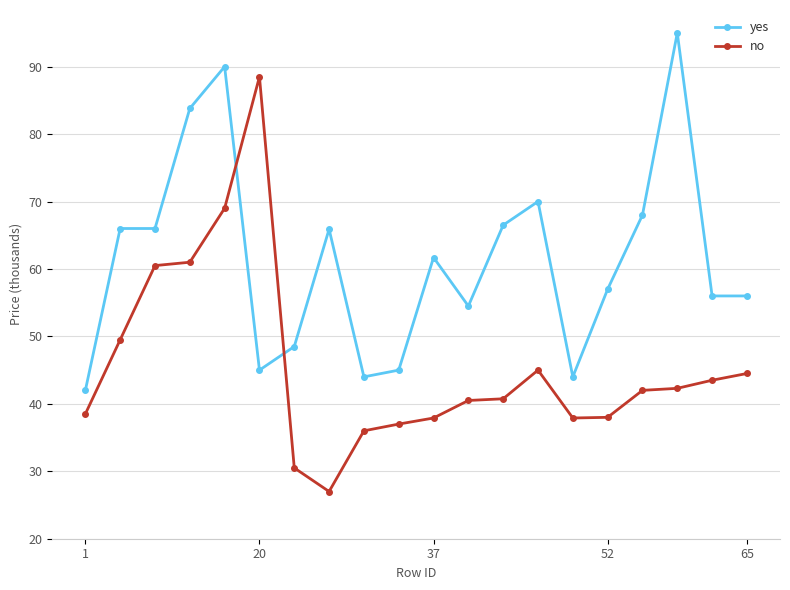

What is the sum of all no values?

909.9